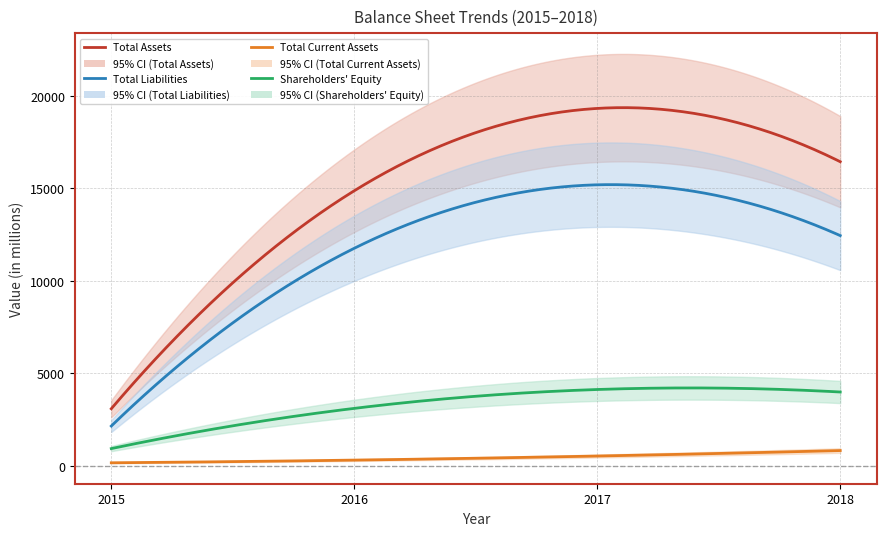

What are all the series names shown in the legend?

Total Assets, Total Liabilities, Total Current Assets, Shareholders' Equity